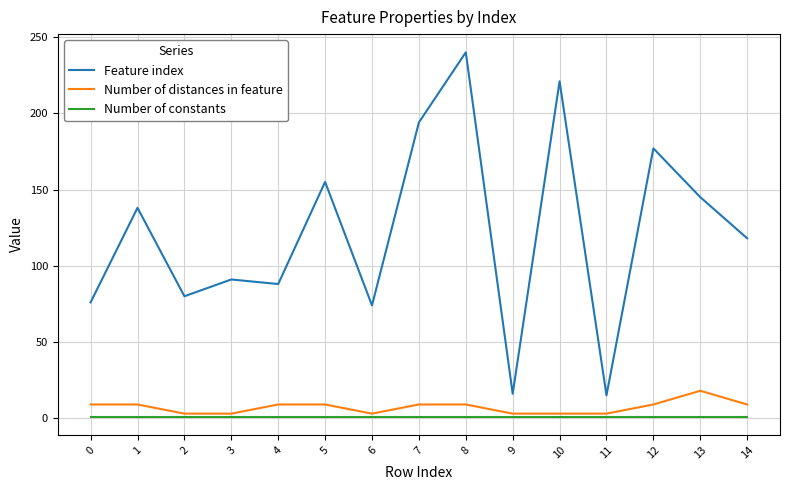

True or false: Number of distances in feature and Feature index intersect in this chart.

False